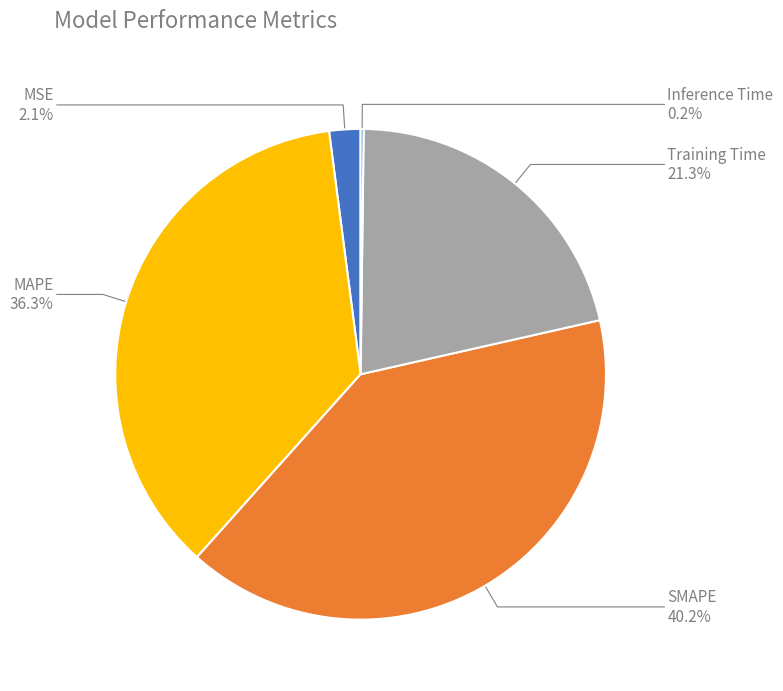

What percentage is NOT represented by SMAPE?

59.8%